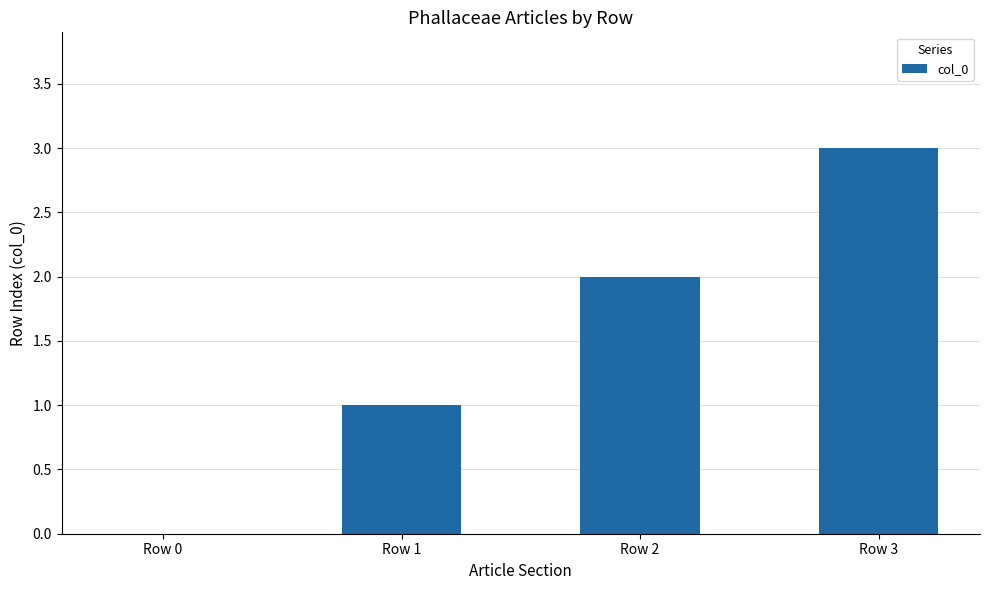

Between Row 2 and Row 0, which is larger?

Row 2